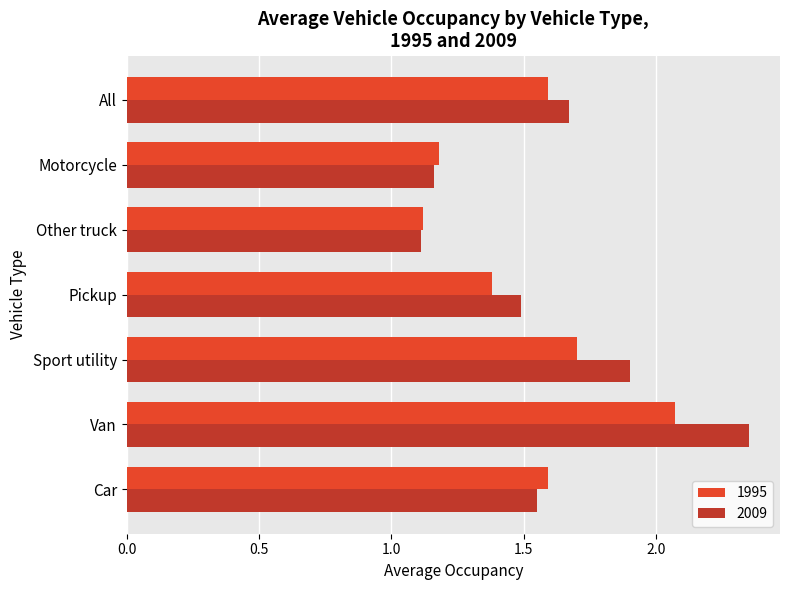

Is the value of 2009 at Pickup greater than the value of 1995 at Car?

No